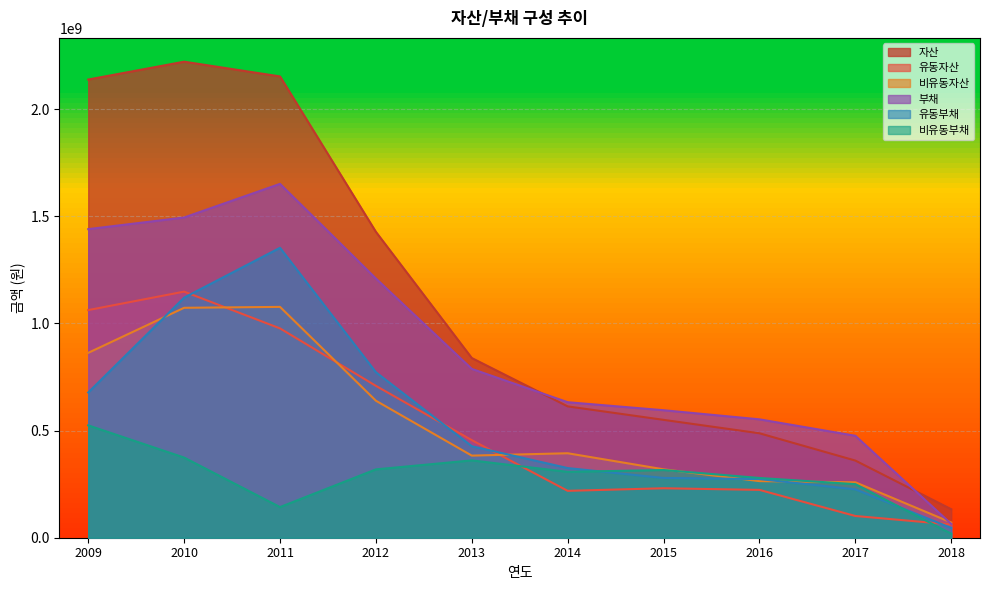

What is the sum of all 유동부채 values?

5500039808